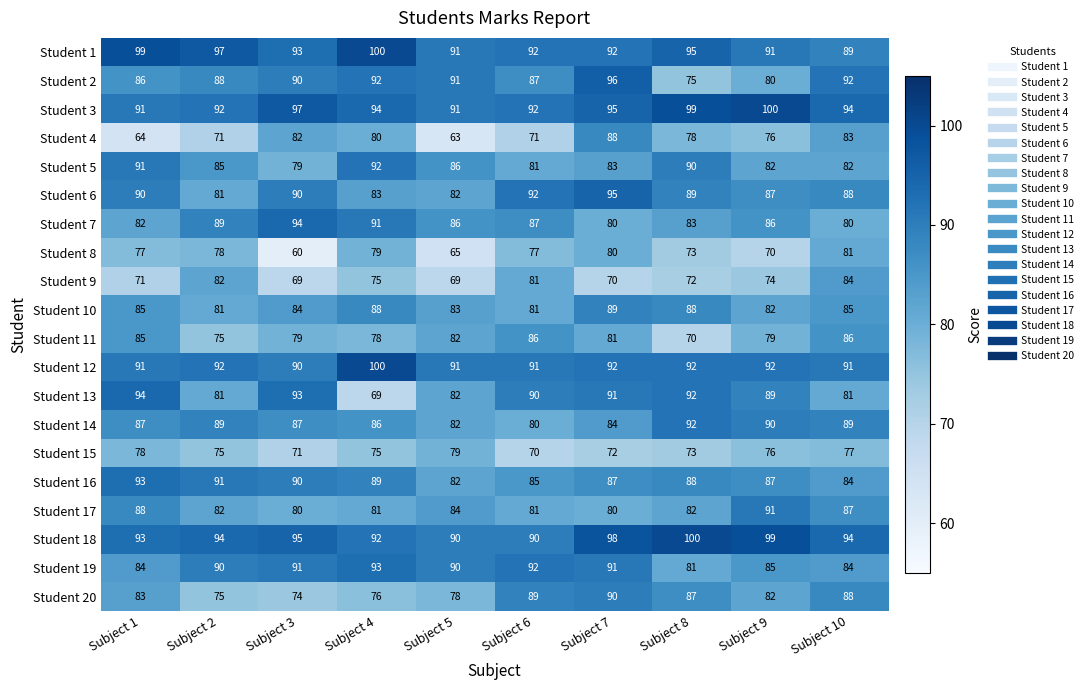

The Student 2 series shows 57 at Subject 2. True or false?

False